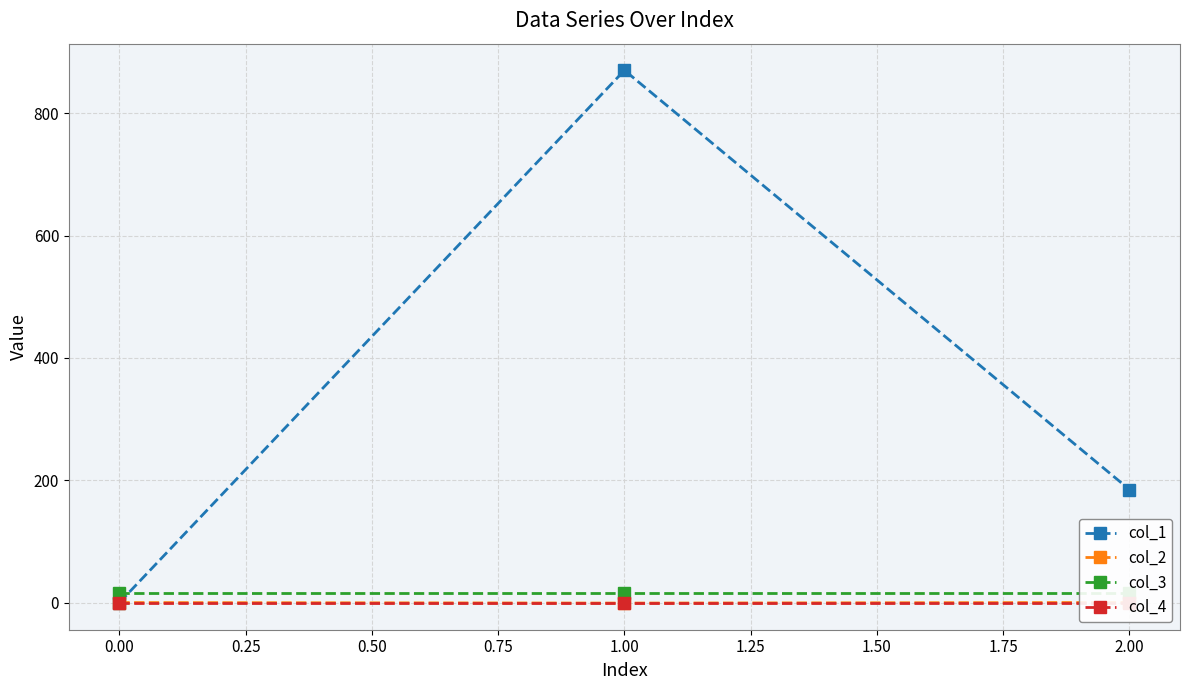

What is the value of the col_1 point at the 3rd from the left?

184.7